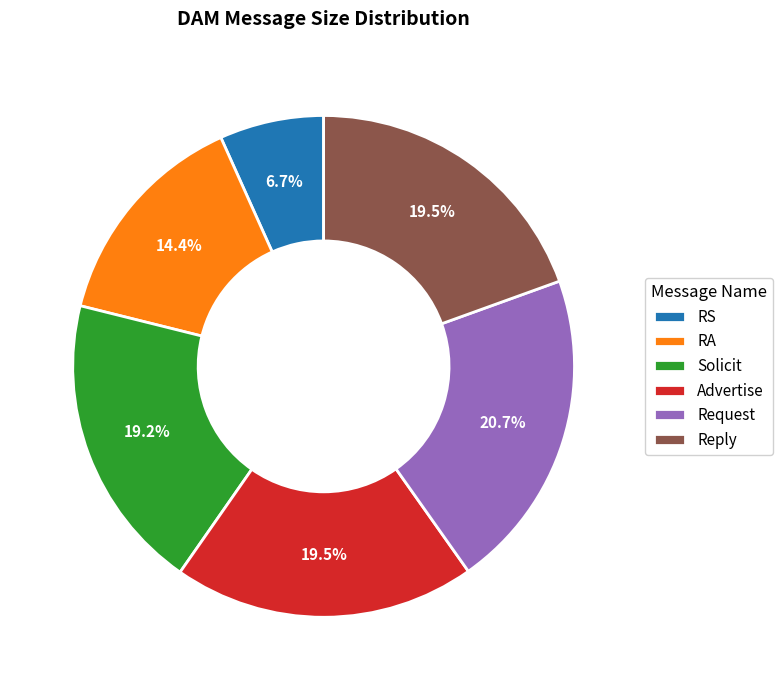

Is there any slice that represents more than half of the pie?

No